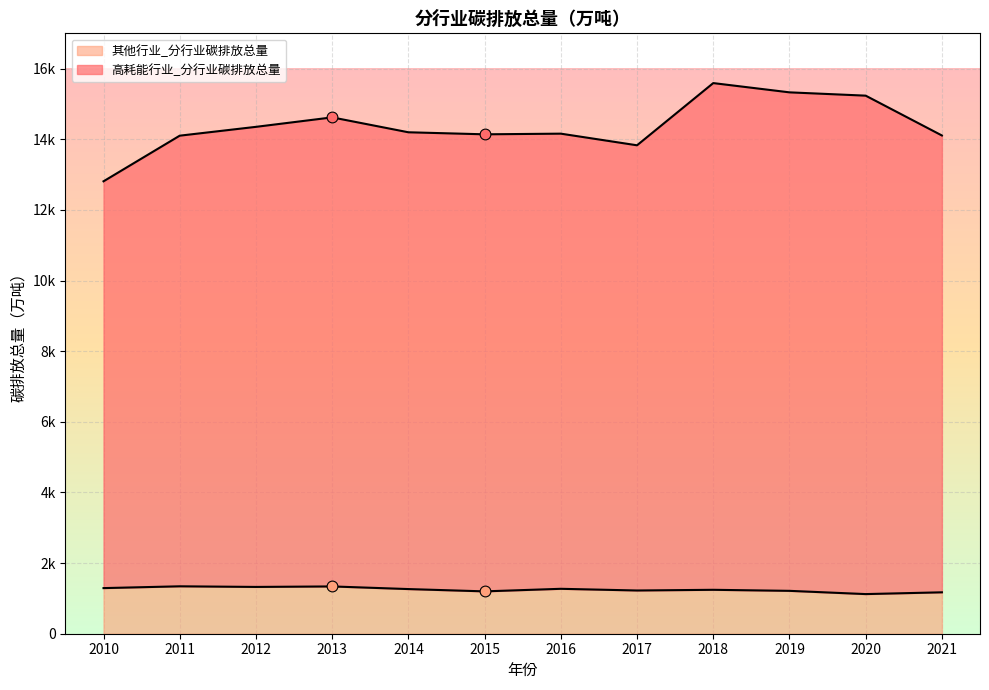

Which series reaches the maximum Y coordinate?

高耗能行业_分行业碳排放总量